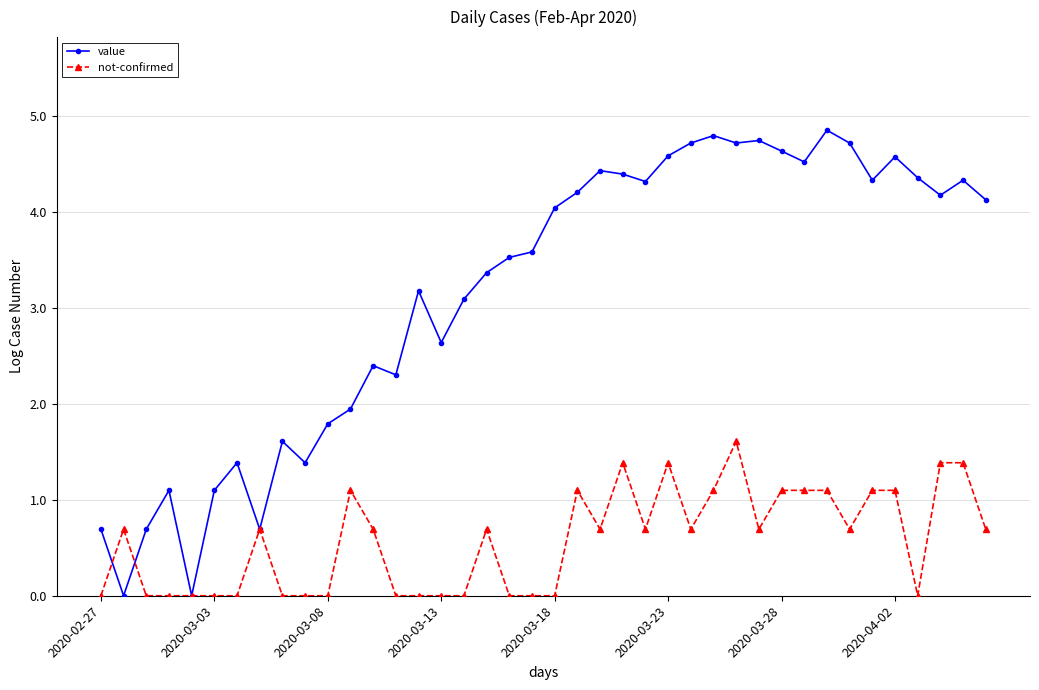

What is the difference between the second highest and minimum values in the not-confirmed series?

1.4